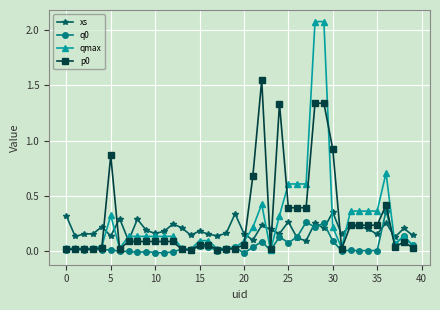

True or false: xs and qmax cross at least once.

True